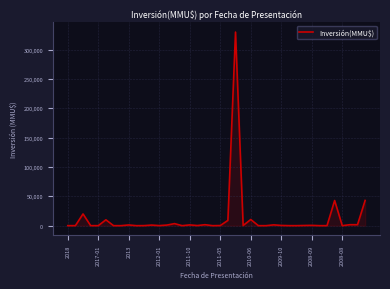

What is the greatest value displayed?

330000